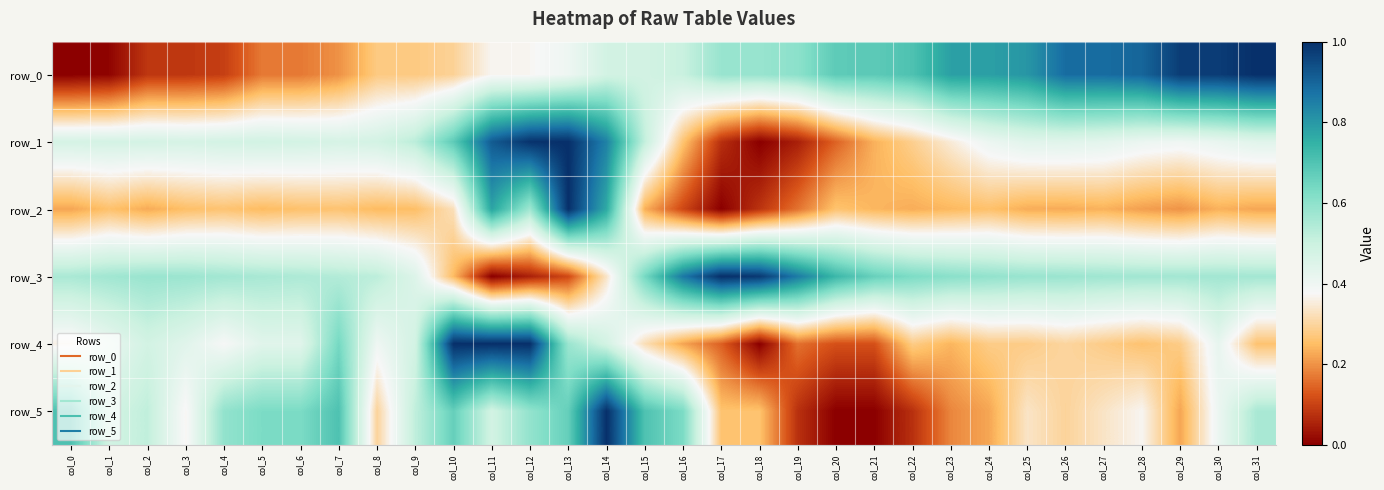

Where is row_3 nearest to the value 0?

col_11